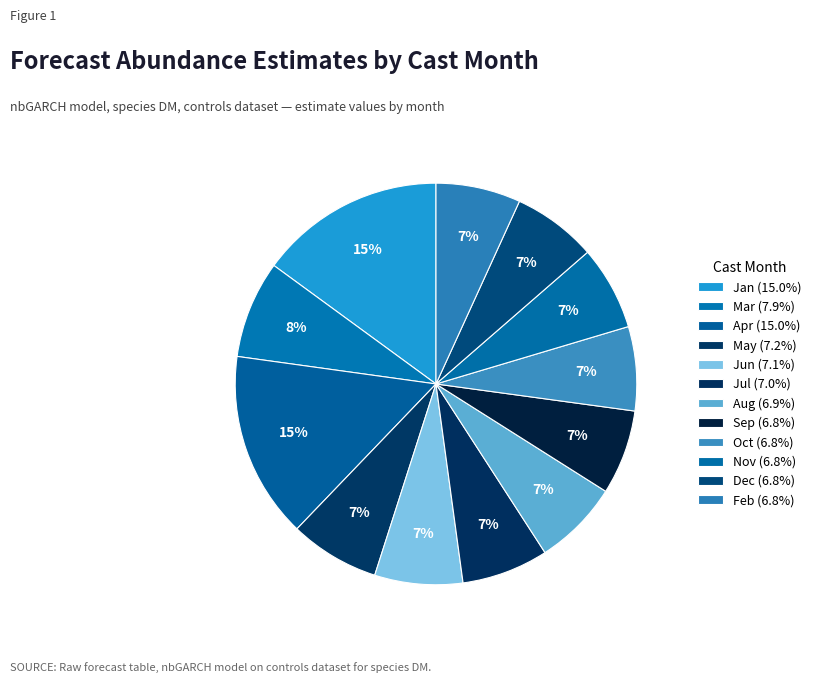

How many slices are in this pie chart?

12